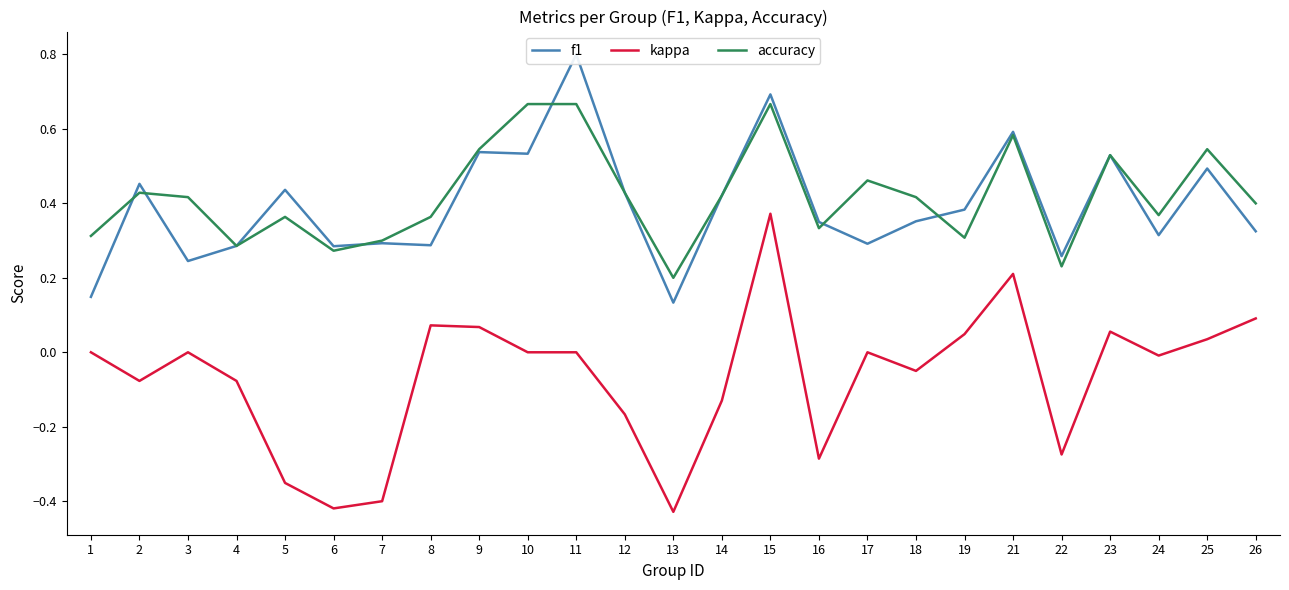

Which label corresponds to the largest value in the chart?

11